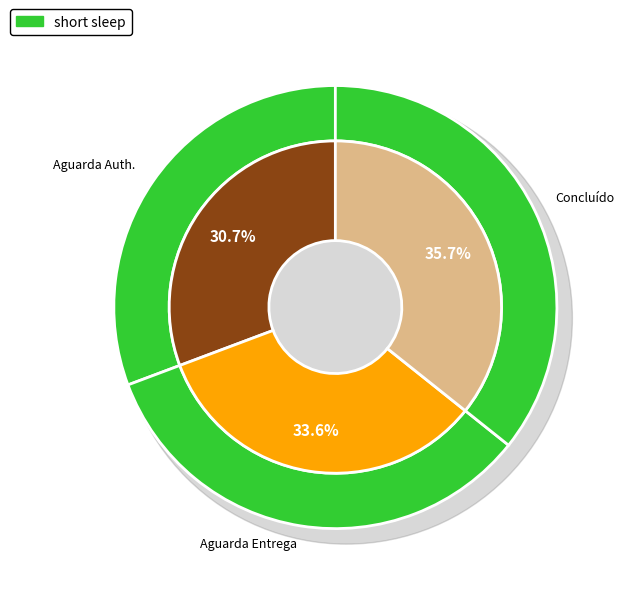

The 8.2024.4549/000079-2 slice represents 28% of the pie. True or false?

False